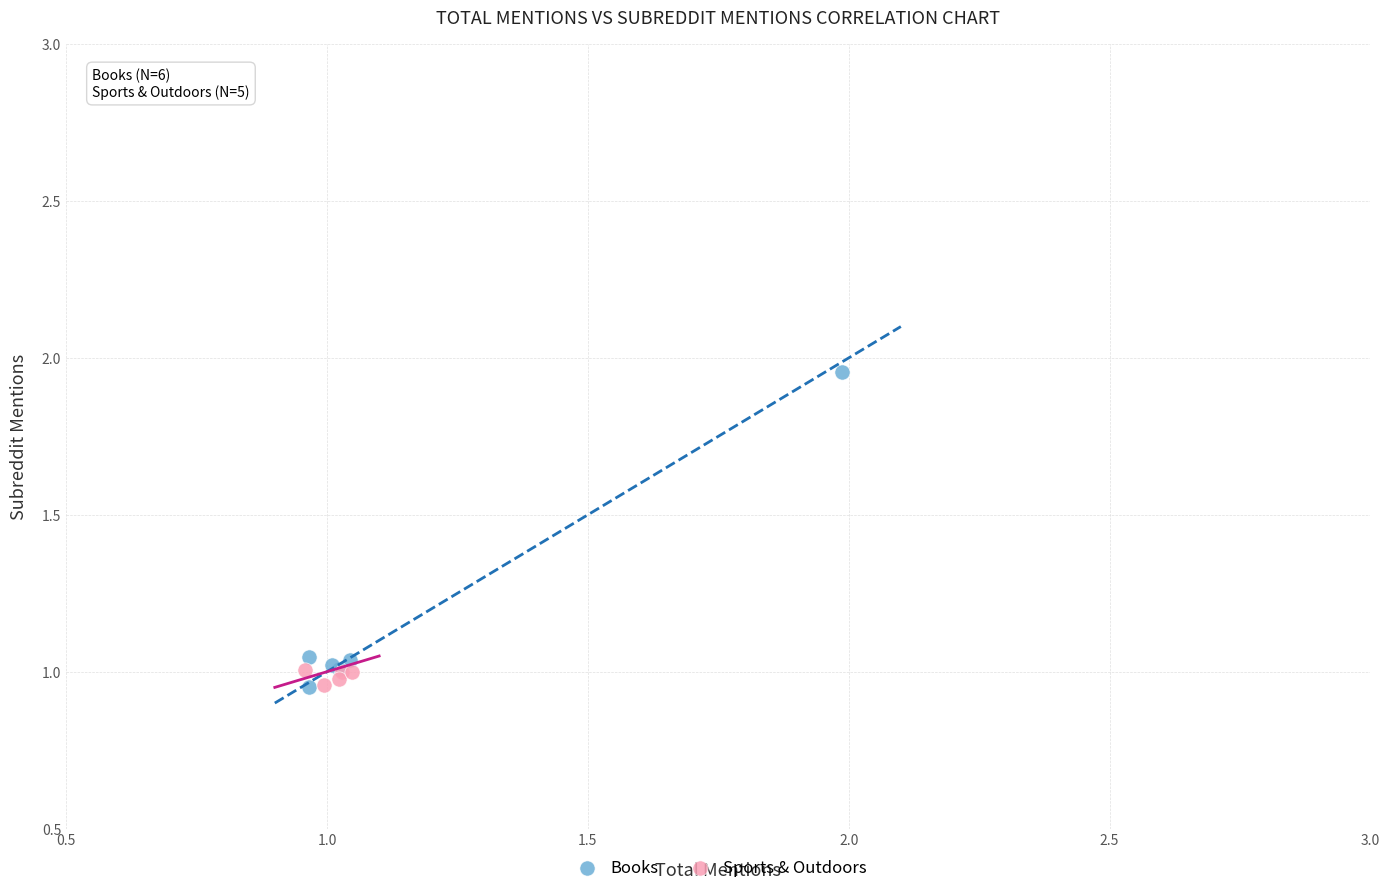

Which series contains the highest Y value?

Books